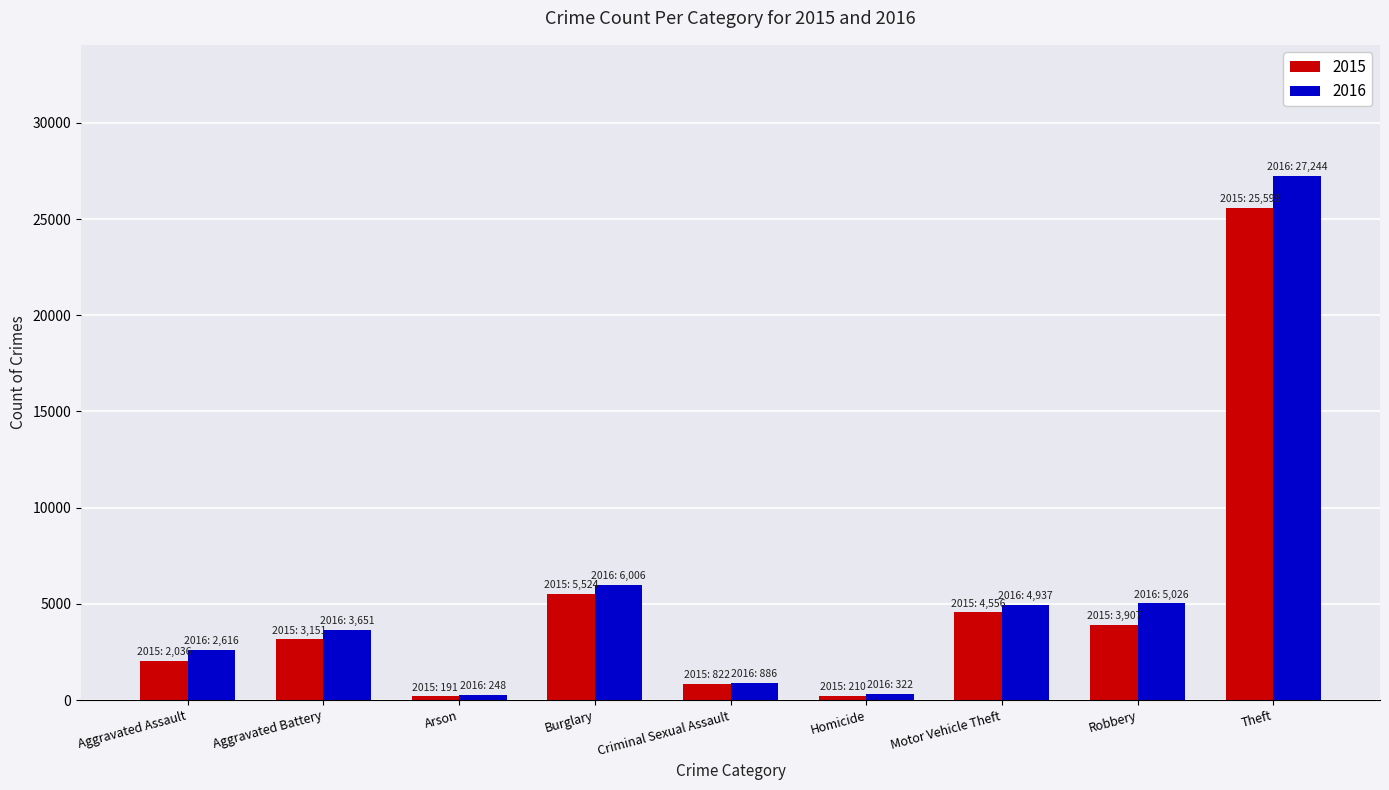

At how many categories does at least one series exceed 7674?

1